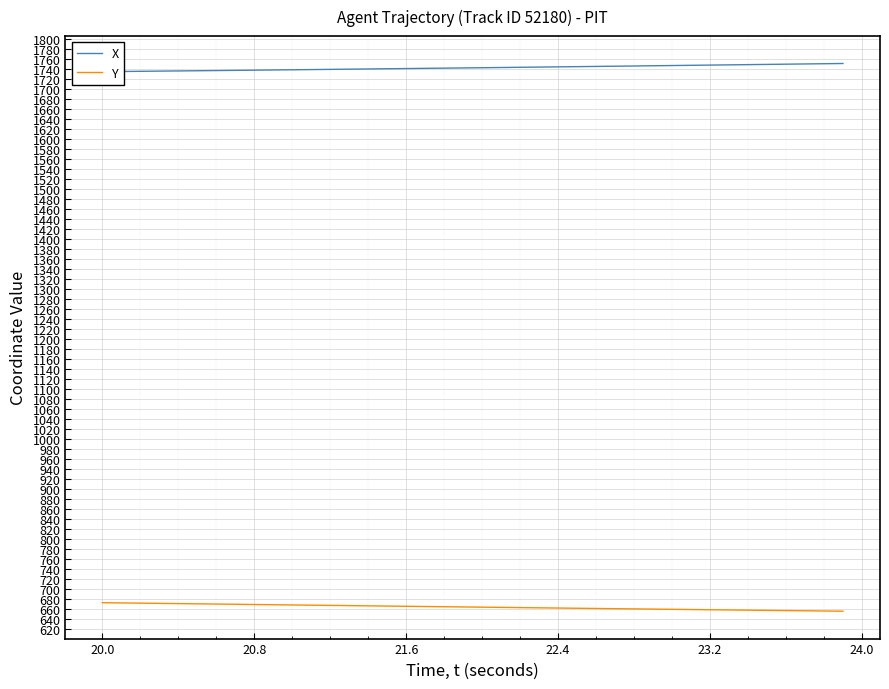

What is the highest value of the Y series?

672.5